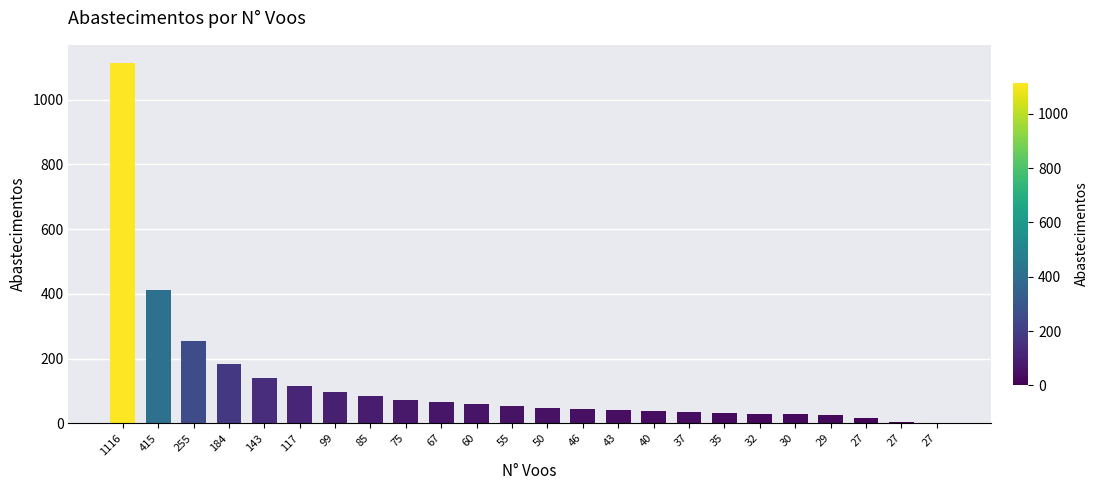

Is it true that the value at 35 is 14?

False